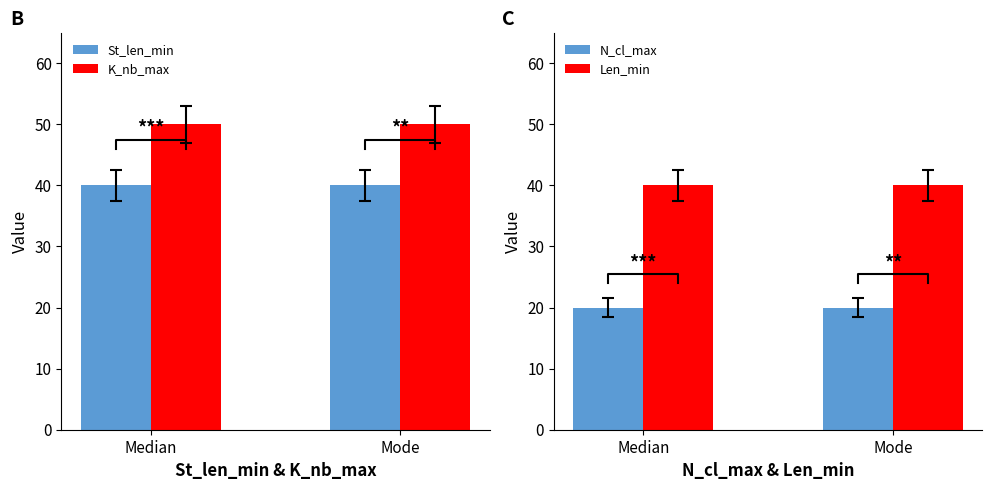

Between Median and Mode, which series saw the biggest shift?

St_len_min